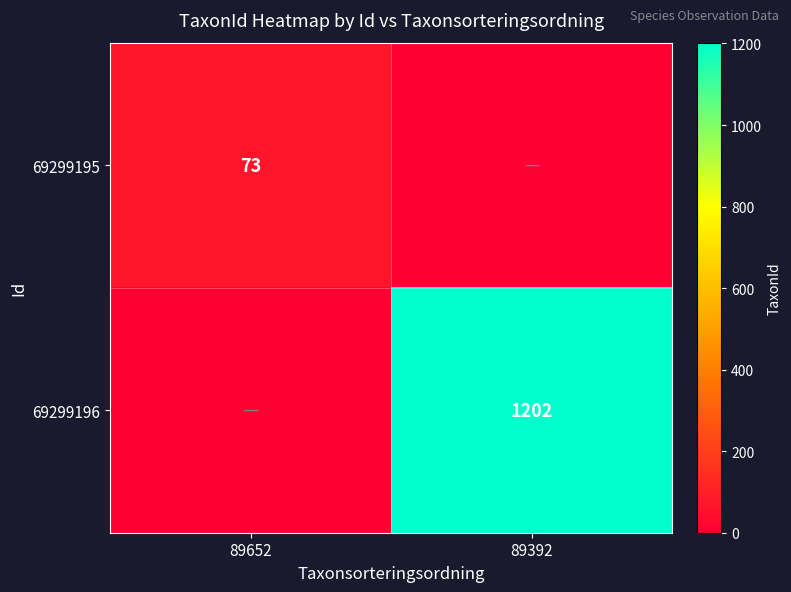

The 69299196 series shows 2115 at 89392. True or false?

False